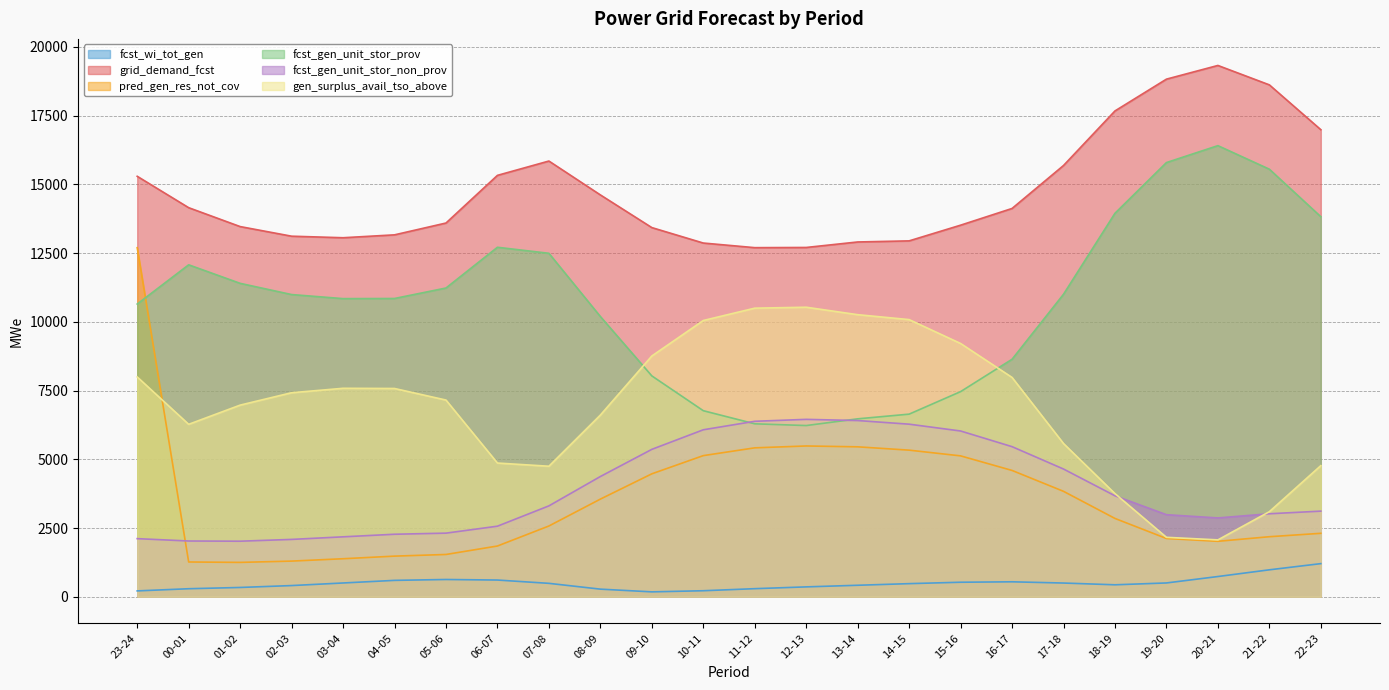

Read the fcst_gen_unit_stor_non_prov value at 23-24, to the nearest 10.

2110